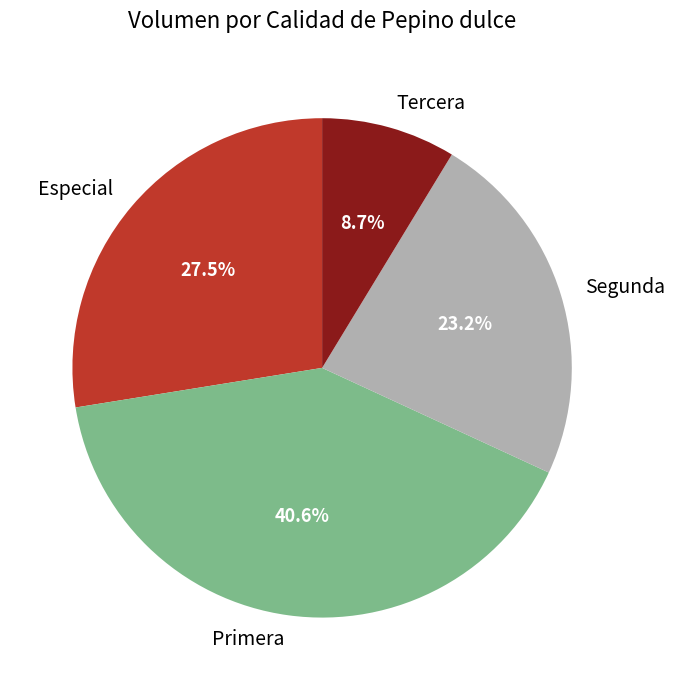

Is the sum of Tercera and Primera greater than half?

No